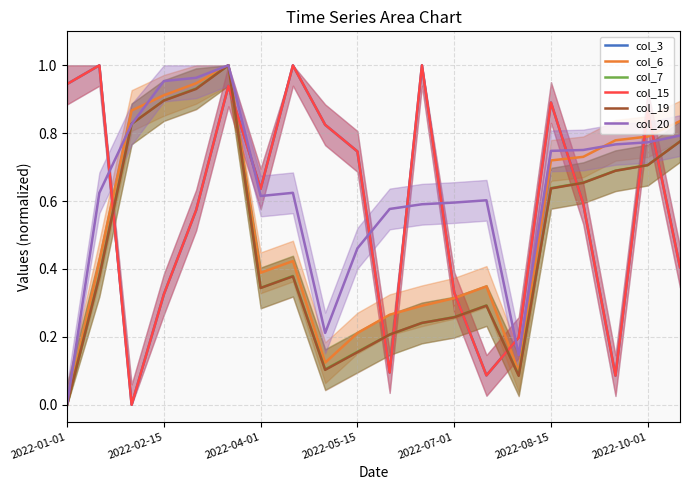

The value of col_20 at 2022-07-01 is 1.0. True or false?

False